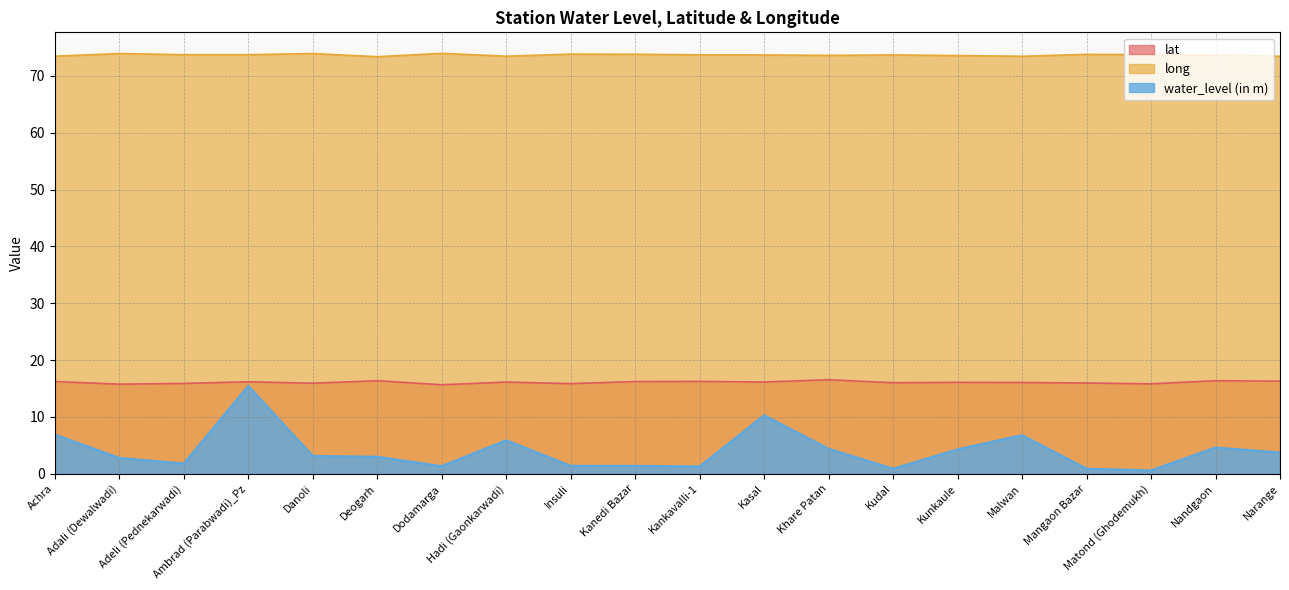

At which label does water_level (in m) first exceed 3?

Achra